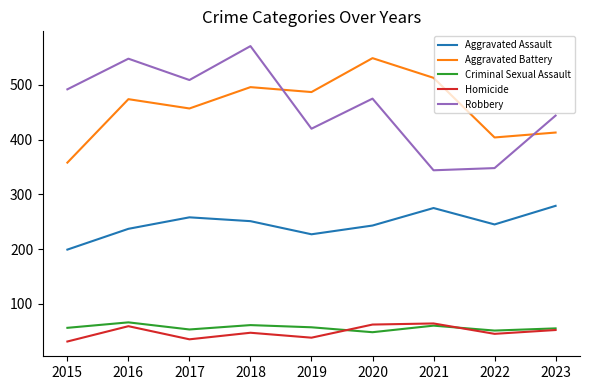

At which label does Aggravated Battery reach its minimum?

2015